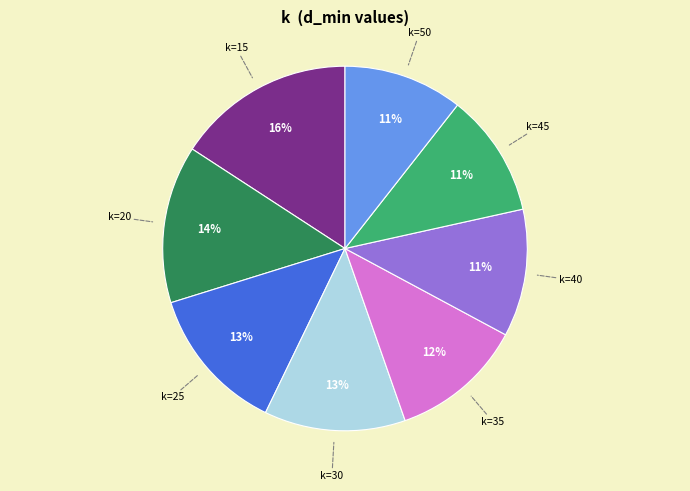

To the nearest percent, what is the average slice percentage?

12%